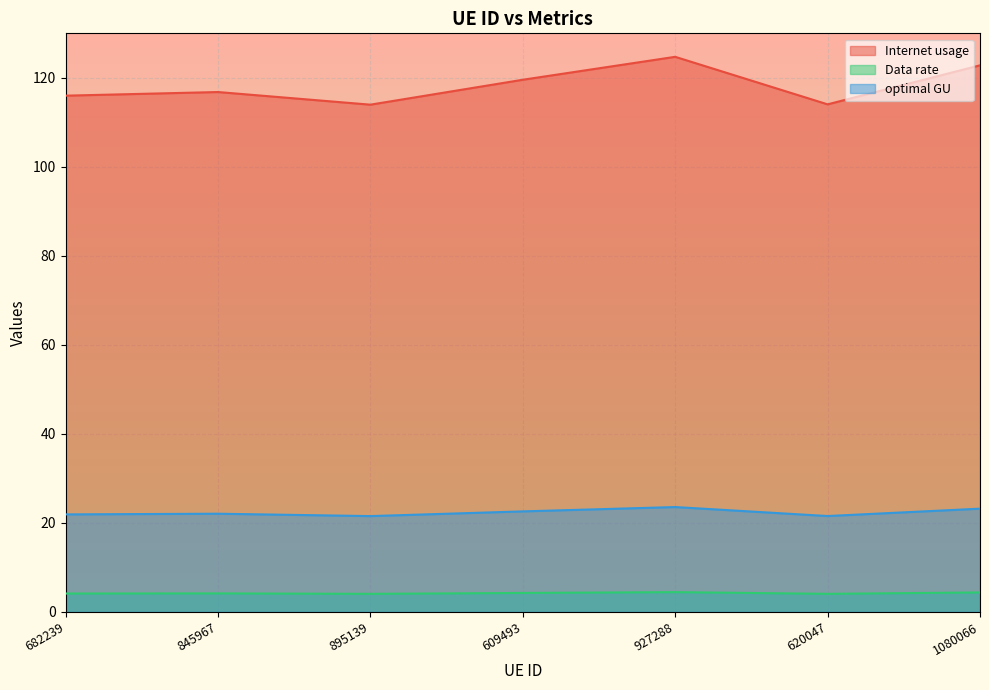

True or false: Data rate and optimal GU intersect in this chart.

False